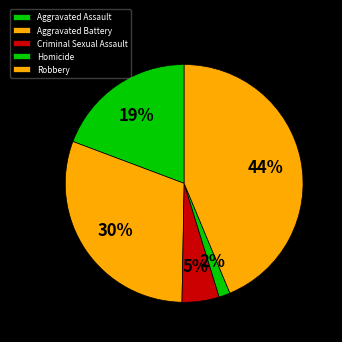

Which has a higher value, Aggravated Assault or Aggravated Battery?

Aggravated Battery